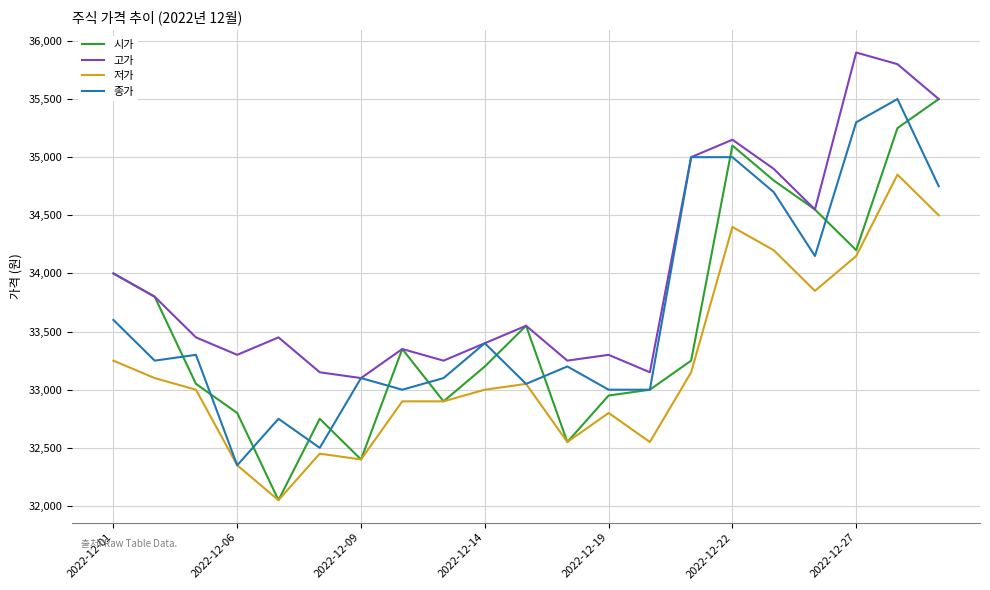

True or false: 저가 and 고가 intersect in this chart.

False